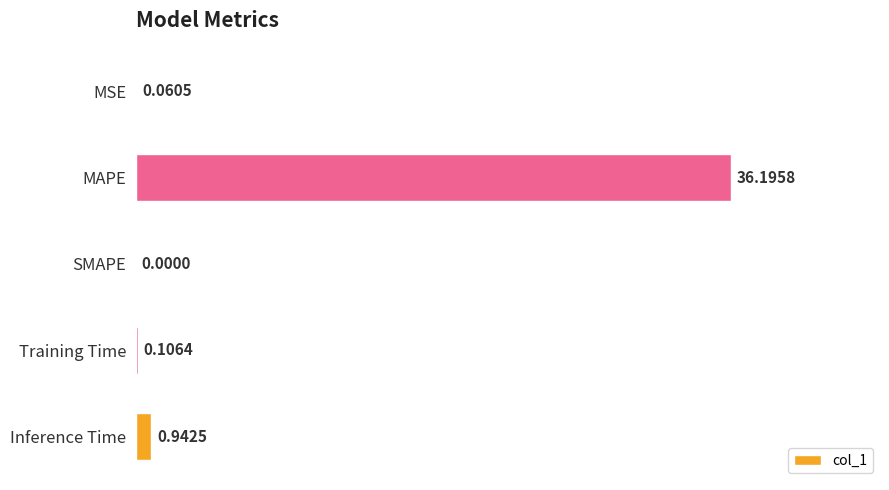

How many series are shown in this chart?

1